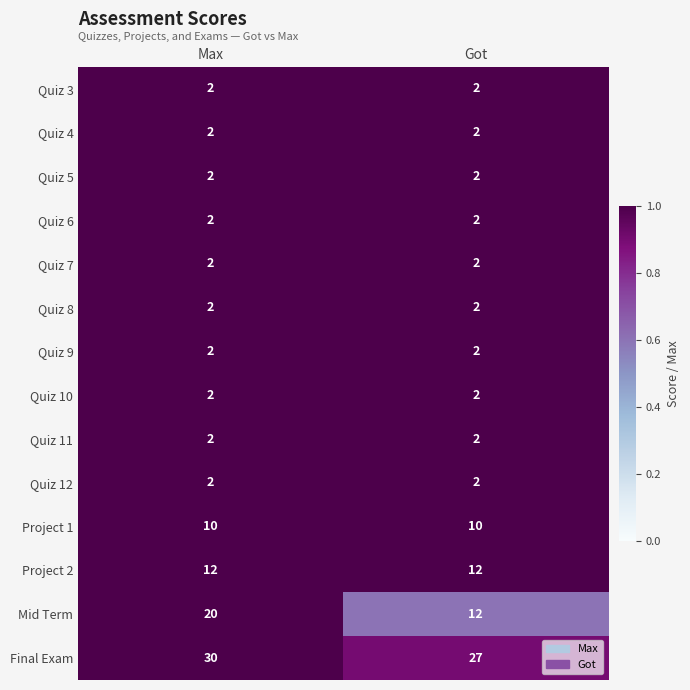

What is the average value of the Mid Term series?

16